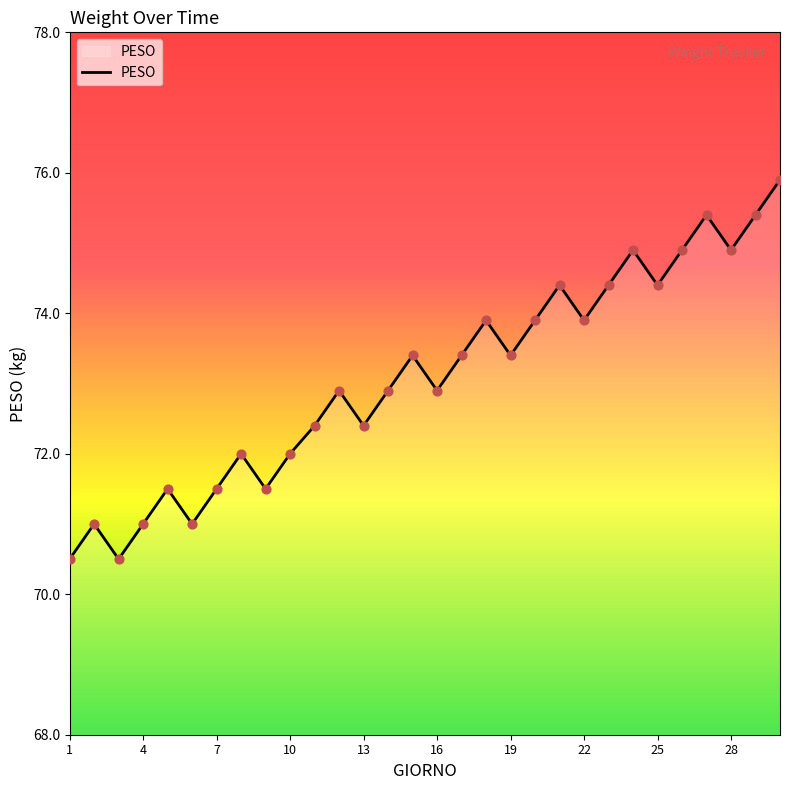

What is the greatest value displayed?

75.9